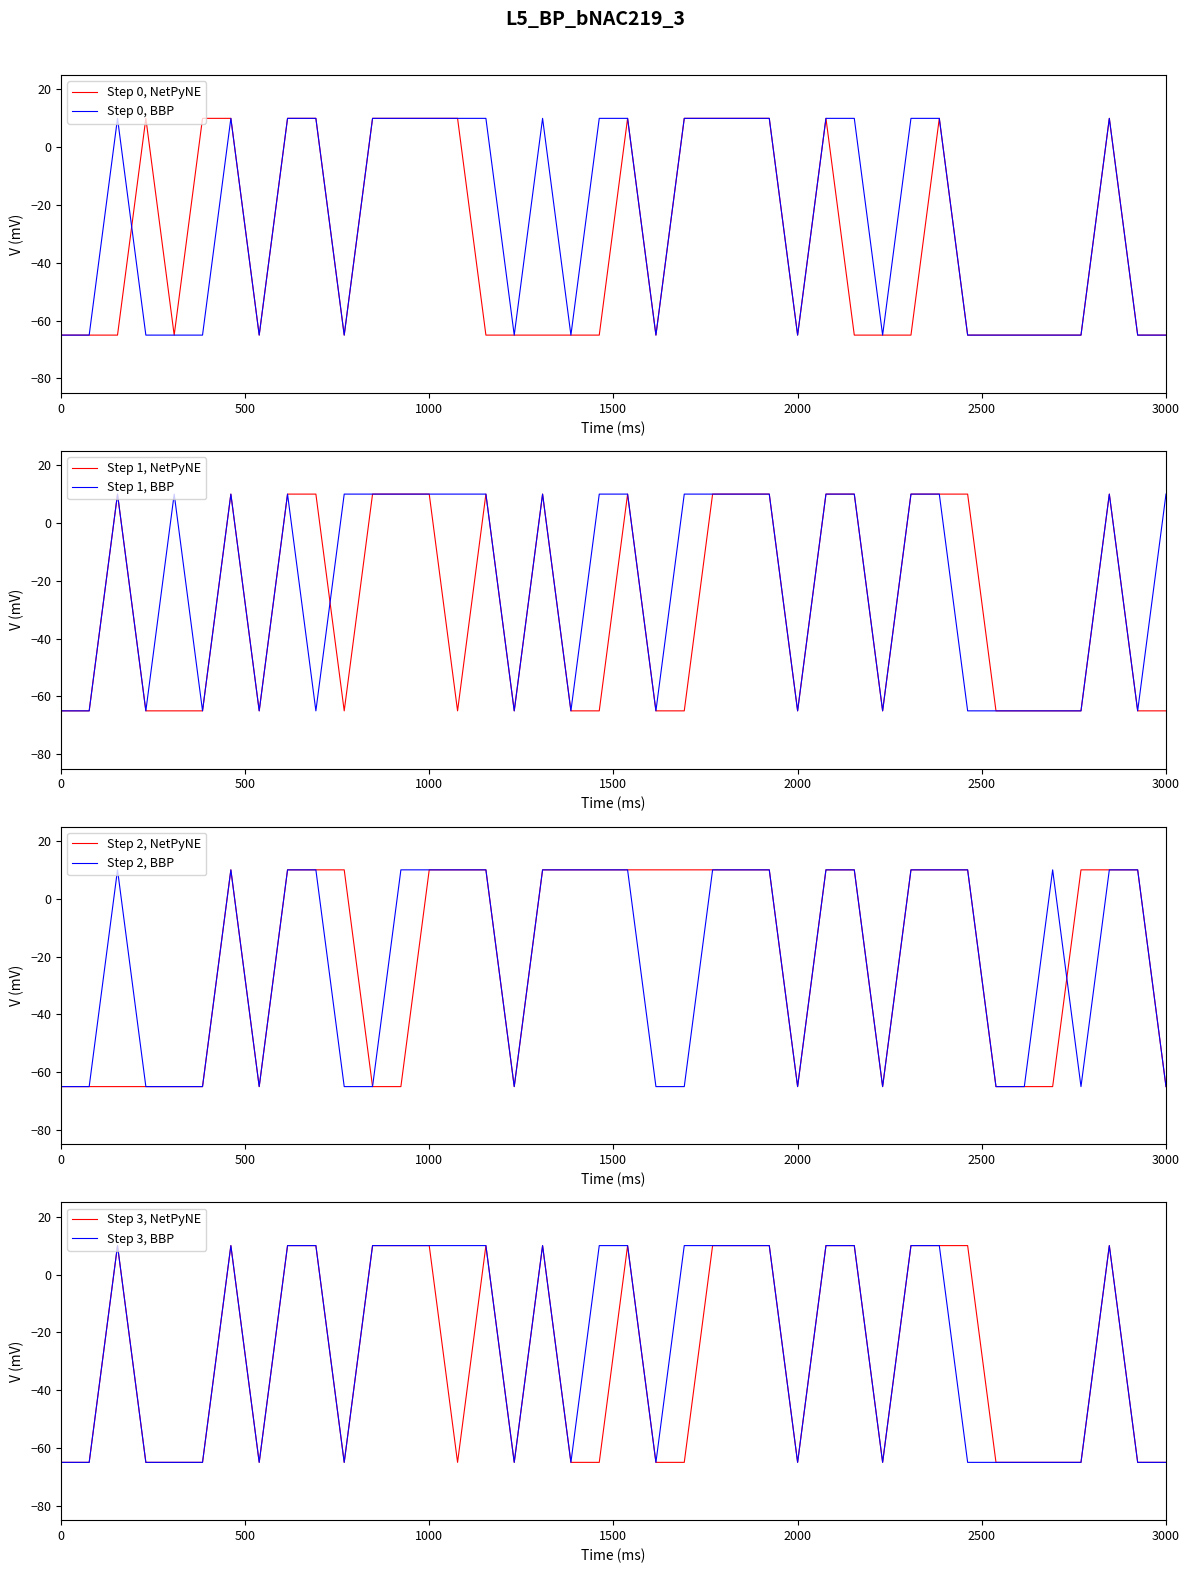

What is the maximum value for Step 0, BBP?

10